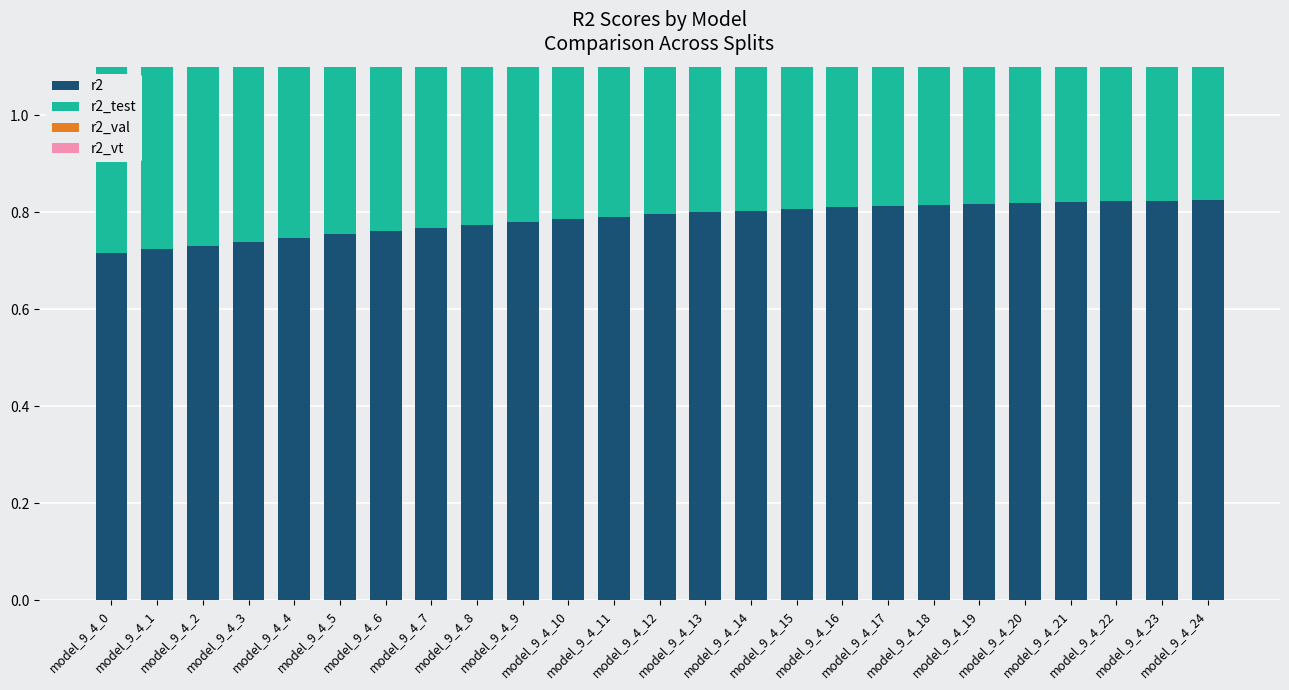

What value does the r2 series have at model_9_4_22?

0.8